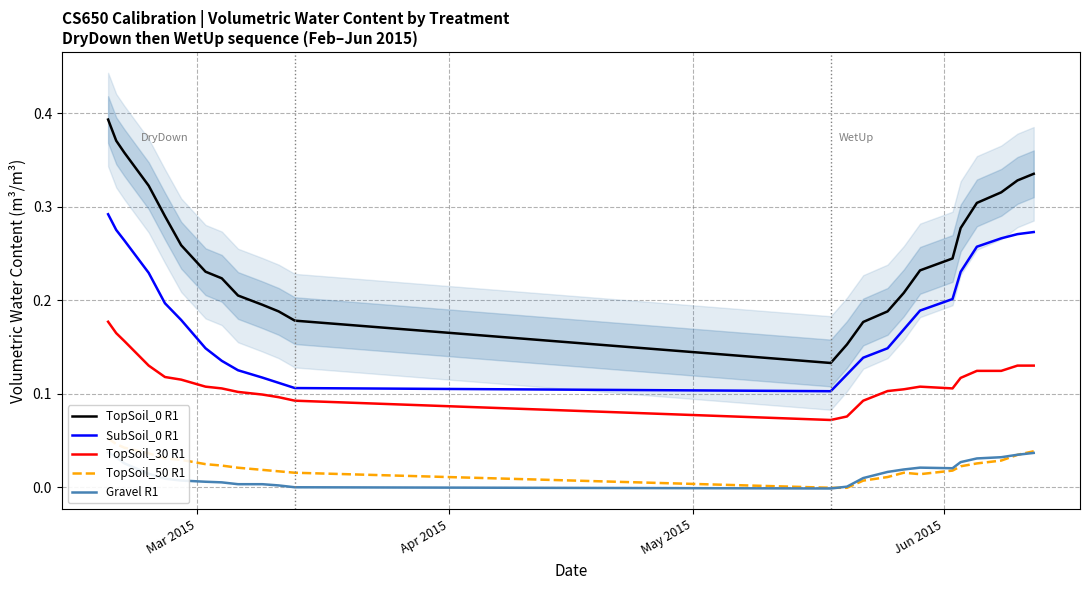

True or false: TopSoil_50 R1 and TopSoil_30 R1 cross at least once.

False